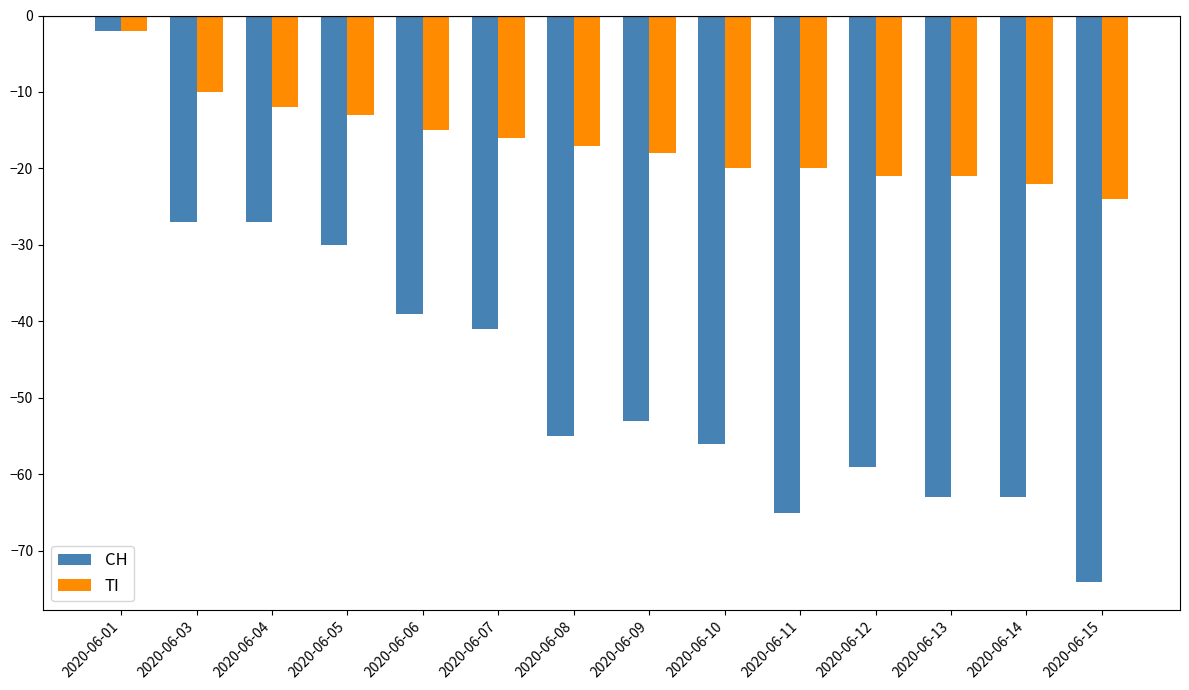

List the series in order of their overall mean, lowest first.

CH, TI